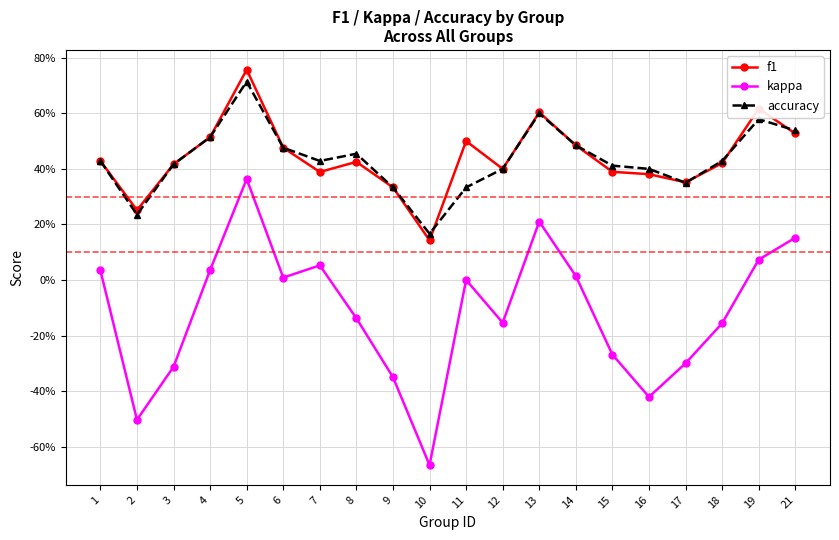

Which series has the largest range (max minus min)?

kappa